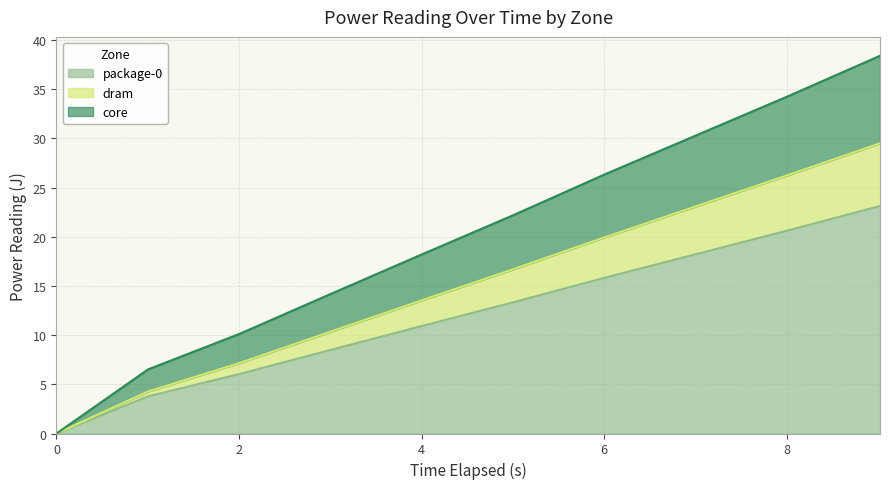

True or false: package-0 and dram intersect in this chart.

False